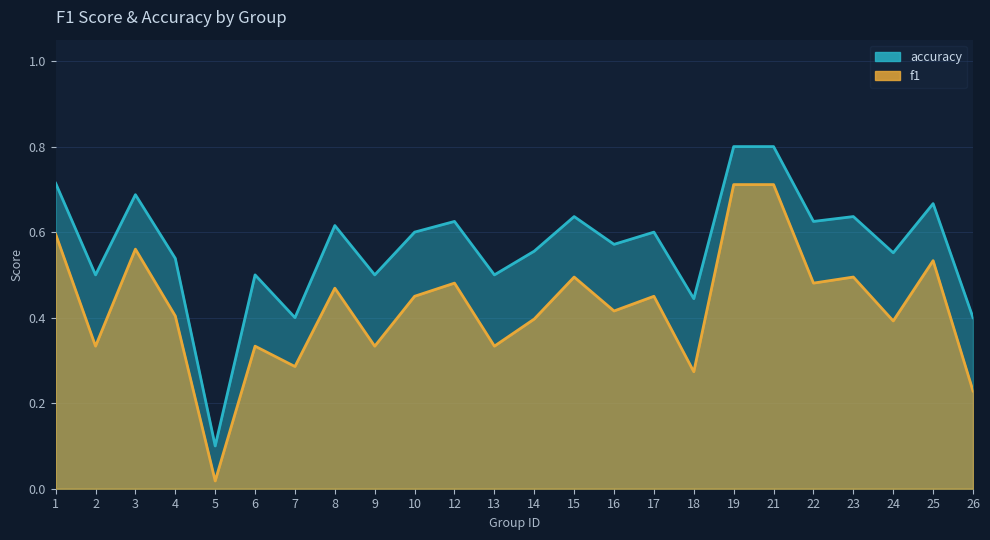

What is the spread (max minus min) of values at 7?

0.1